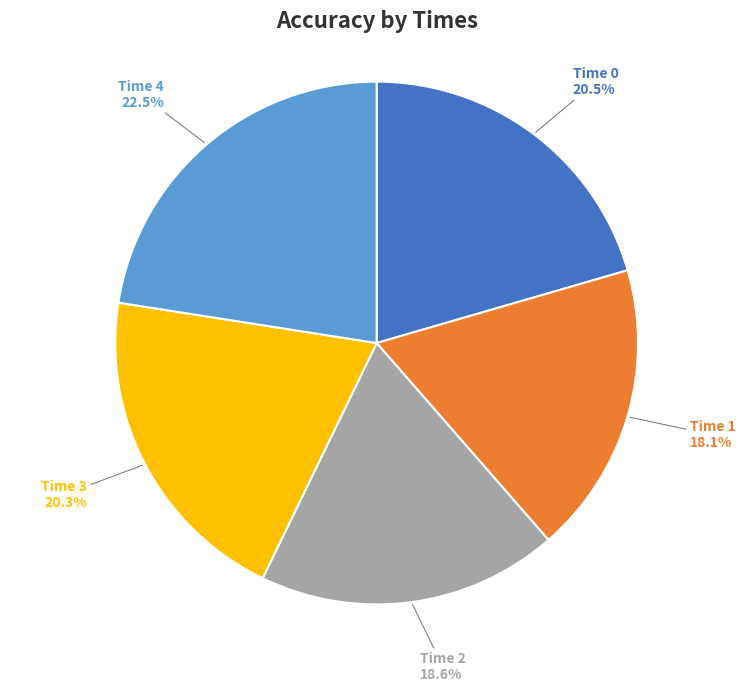

How many slices are in this pie chart?

5